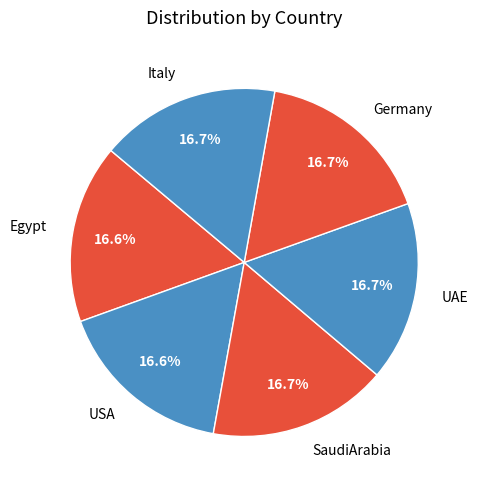

What percentage is NOT represented by USA?

83.4%